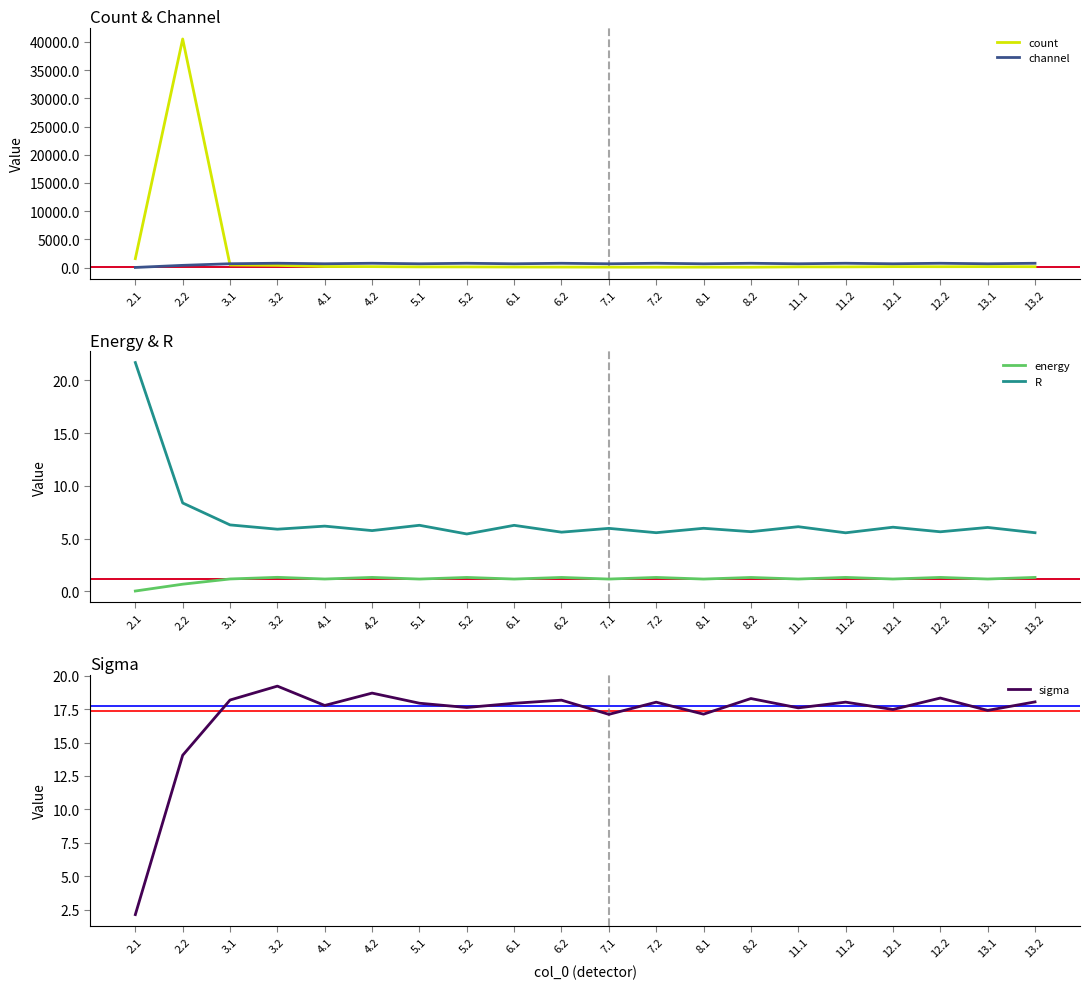

What position from the left is 2.2?

2